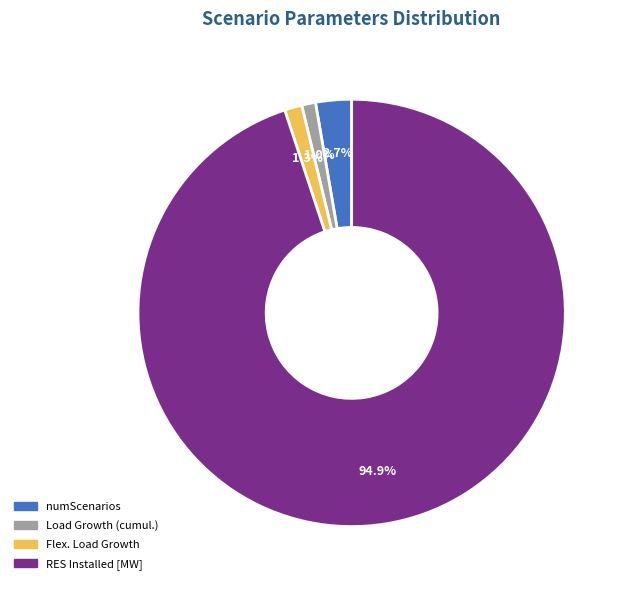

Which slice is the largest?

RES Installed [MW]